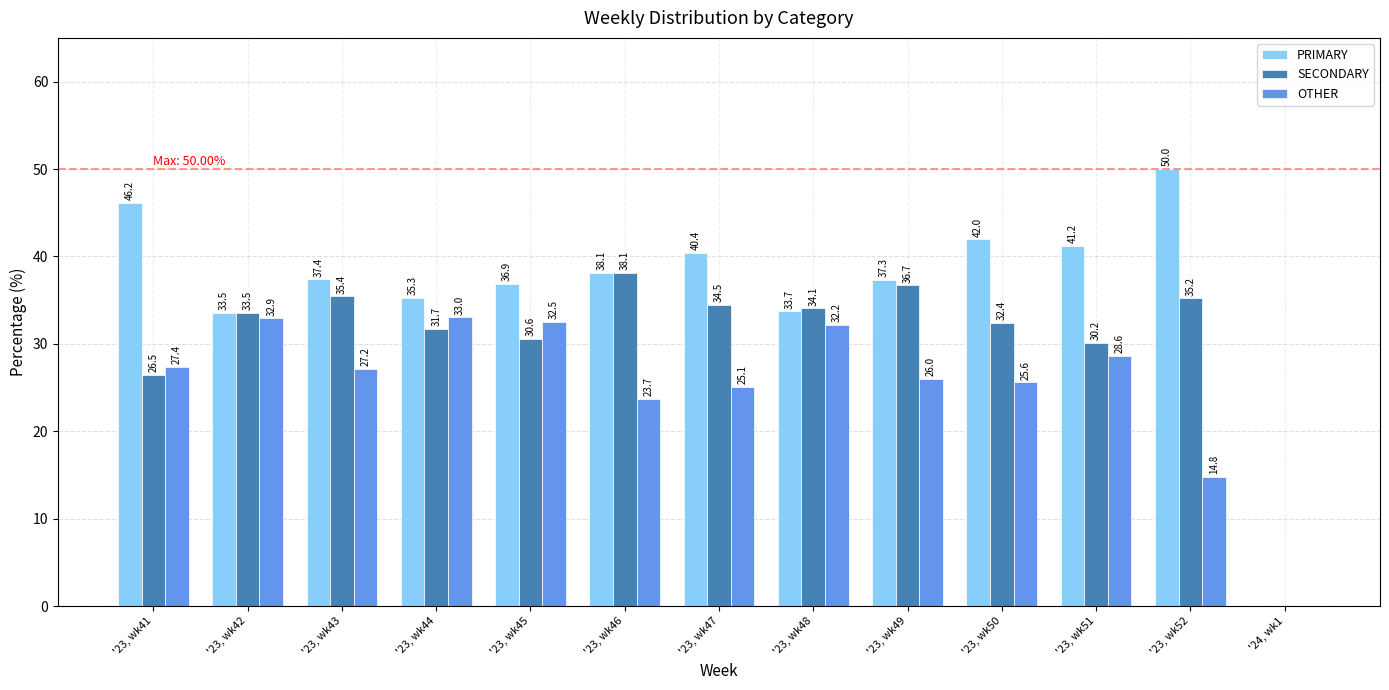

Reading left to right, list all the values displayed in this chart.

PRIMARY: '23, wk41=46.2	'23, wk42=33.5	'23, wk43=37.4	'23, wk44=35.3	'23, wk45=36.9	'23, wk46=38.1	'23, wk47=40.4	'23, wk48=33.7	'23, wk49=37.3	'23, wk50=42.0	'23, wk51=41.2	'23, wk52=50.0	'24, wk1=0.0
SECONDARY: '23, wk41=26.5	'23, wk42=33.5	'23, wk43=35.4	'23, wk44=31.7	'23, wk45=30.6	'23, wk46=38.1	'23, wk47=34.5	'23, wk48=34.1	'23, wk49=36.7	'23, wk50=32.4	'23, wk51=30.2	'23, wk52=35.2	'24, wk1=0.0
OTHER: '23, wk41=27.4	'23, wk42=32.9	'23, wk43=27.2	'23, wk44=33.0	'23, wk45=32.5	'23, wk46=23.7	'23, wk47=25.1	'23, wk48=32.2	'23, wk49=26.0	'23, wk50=25.6	'23, wk51=28.6	'23, wk52=14.8	'24, wk1=0.0